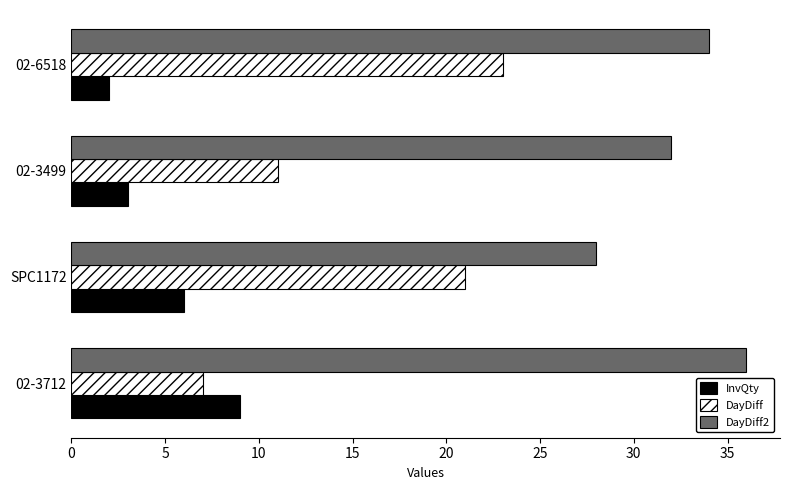

What is the minimum value shown in the chart?

2